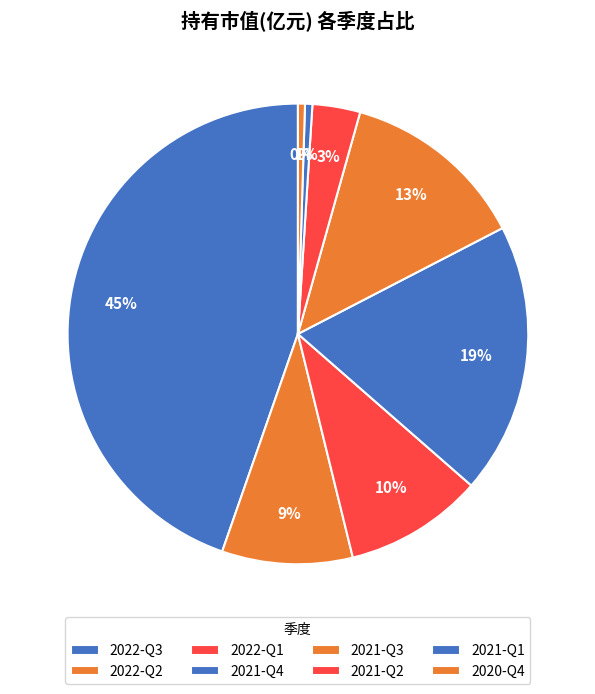

How many segments does this pie chart have?

8